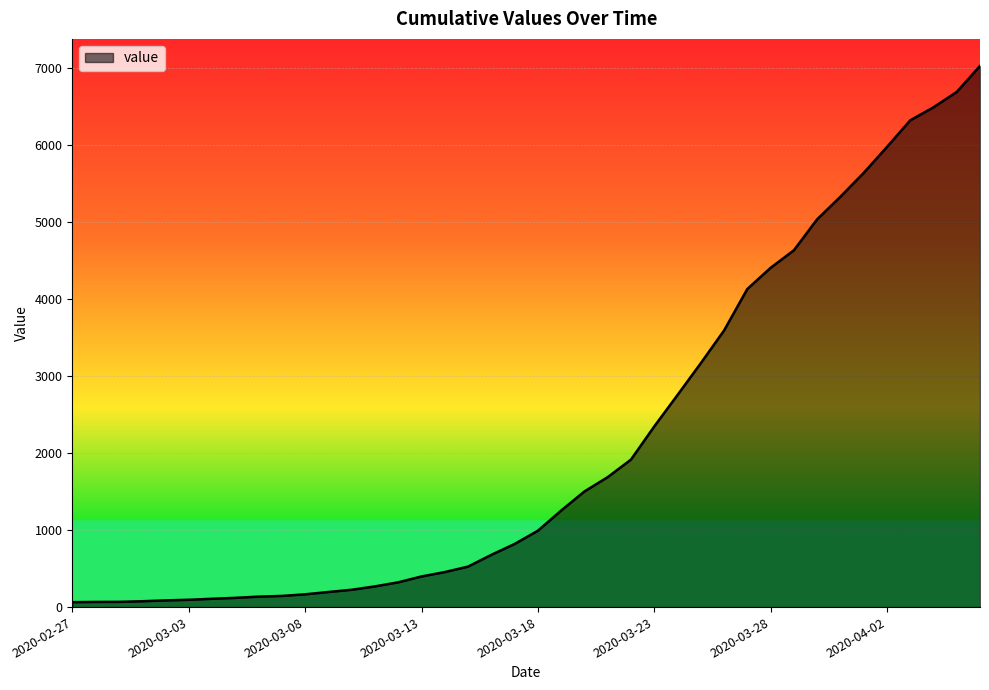

What is the sum of all values?

85933